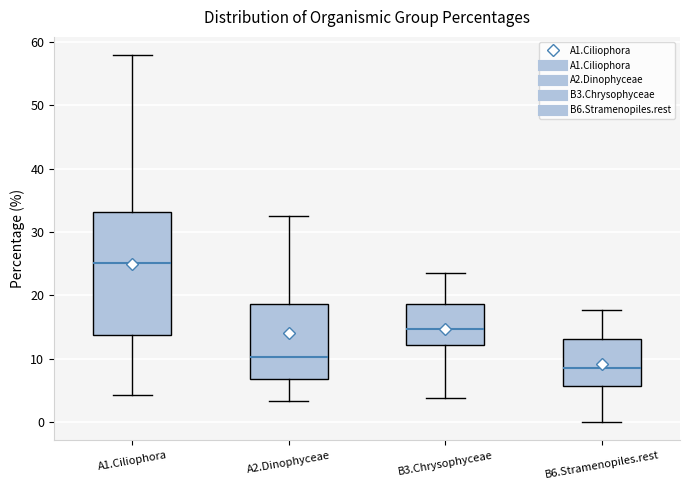

Reading left to right, transcribe this box plot: for each box, give where its median line is, the range the box spans, and where its two whiskers end, as read against the y-axis. The values are not printed on the chart, so give them approximately, as read against the axis.

A1.Ciliophora: median 25, box 14 to 33, whiskers 4 to 58
A2.Dinophyceae: median 10, box 7 to 19, whiskers 3 to 33
B3.Chrysophyceae: median 15, box 12 to 19, whiskers 4 to 24
B6.Stramenopiles.rest: median 9, box 6 to 13, whiskers 0 to 18